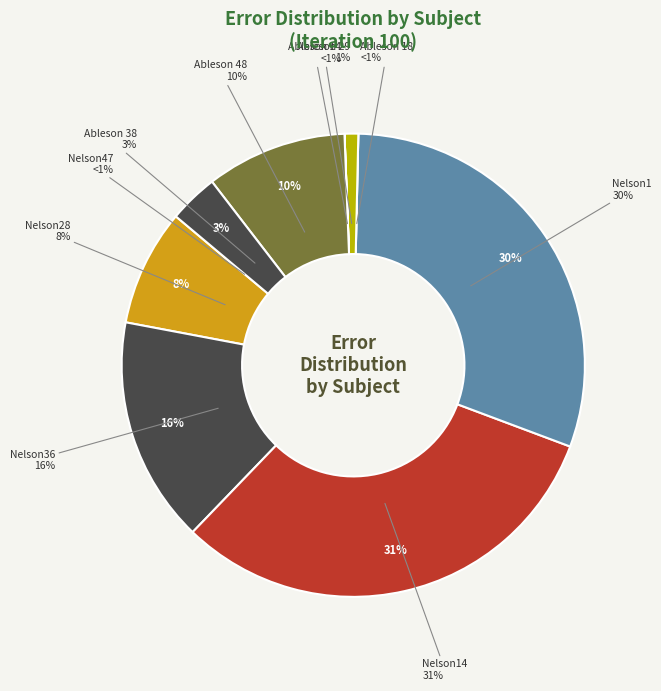

To the nearest percent, what is the average slice percentage?

10%